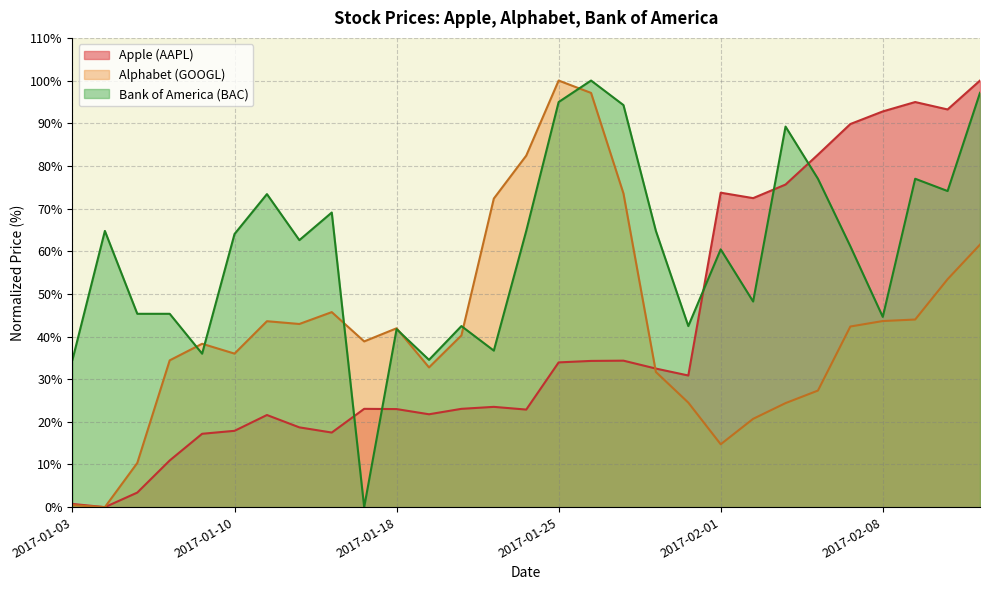

True or false: Alphabet (GOOGL) and Apple (AAPL) cross at least once.

True